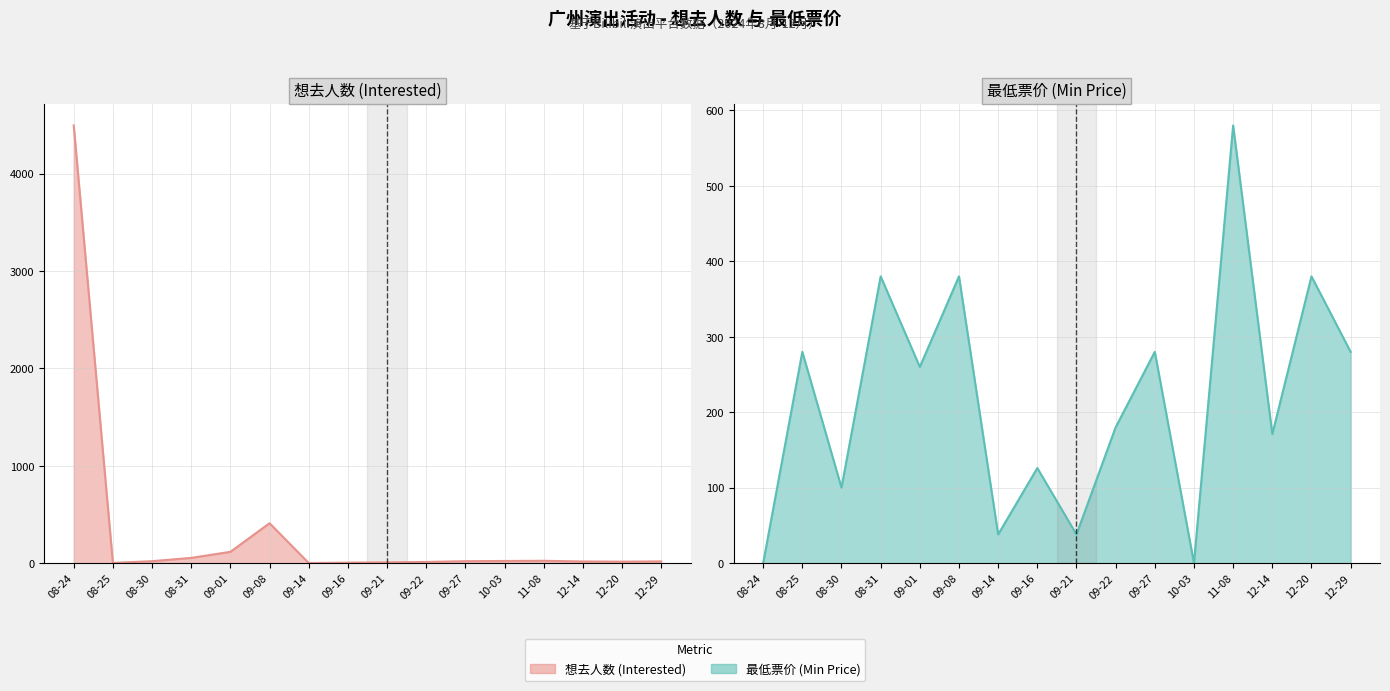

What is the sum of all 最低票价 (Min Price) values?

3473